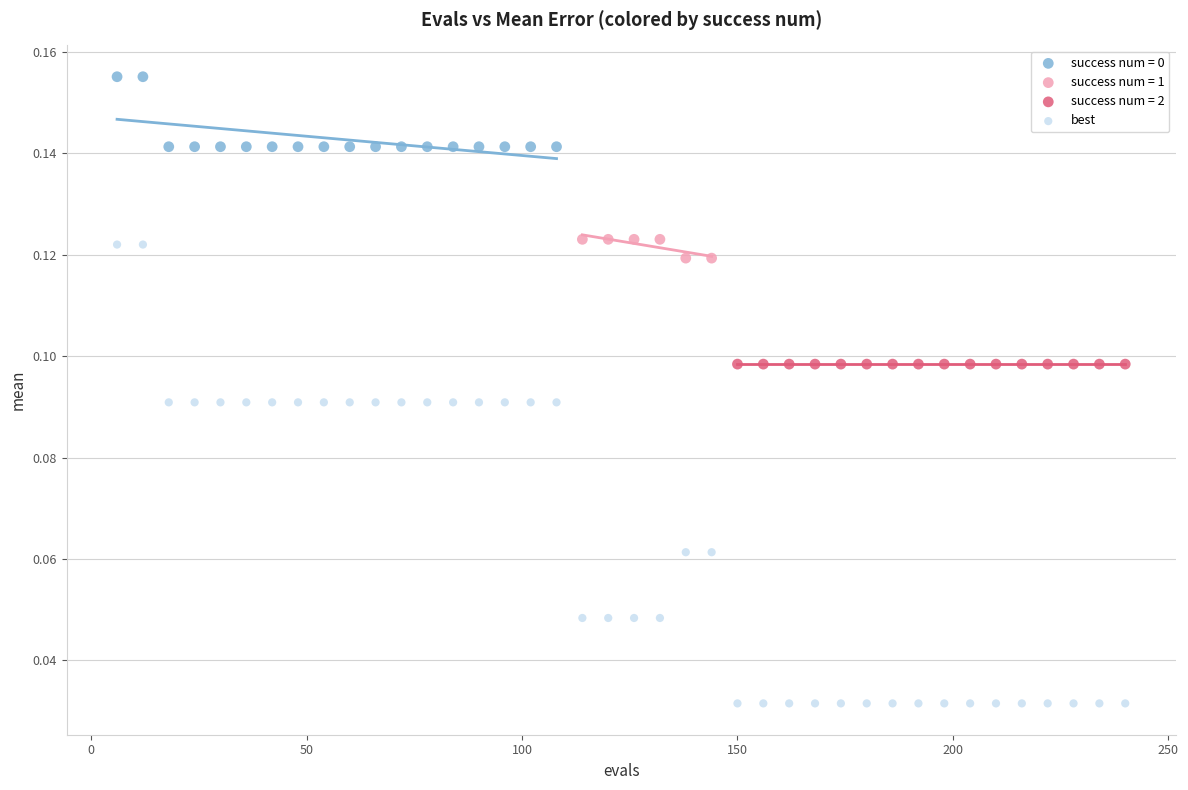

Which series contains the lowest Y value?

best